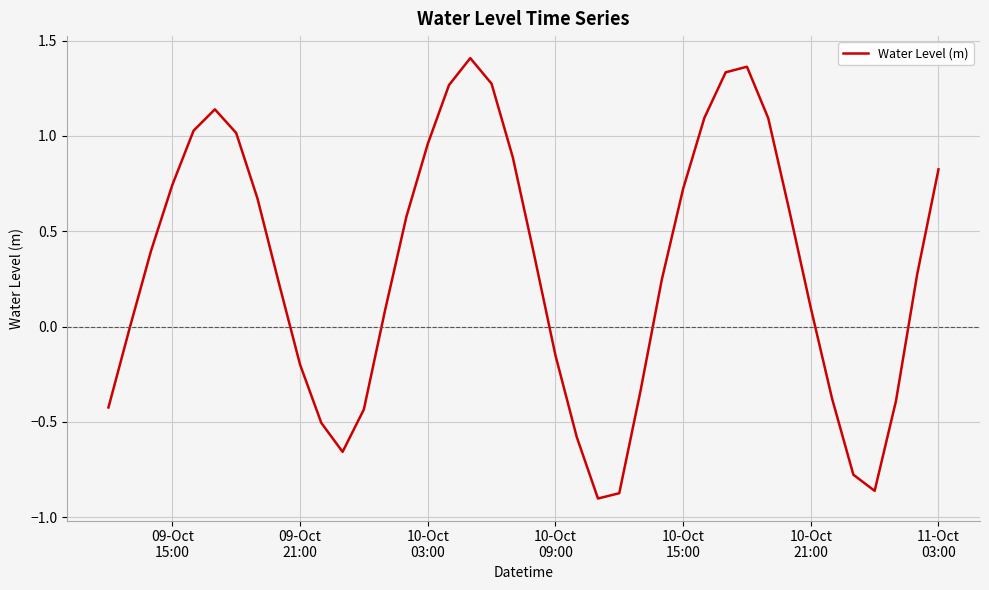

What is the difference between the maximum and minimum values?

2.3